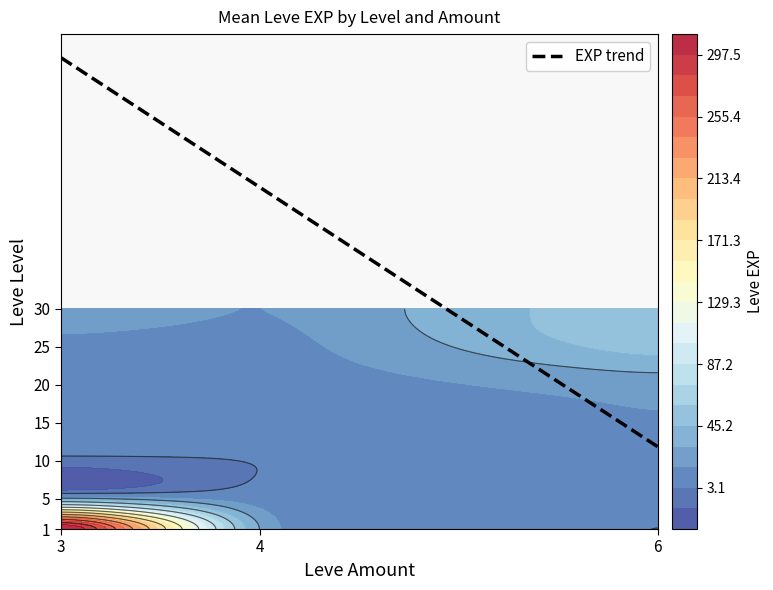

Rank the categories by value from lowest to highest.

1_6, 5_3, 10_3, 10_4, 5_6, 15_3, 10_6, 20_3, 25_3, 15_6, 30_4, 20_6, 30_3, 25_6, 30_6, 1_3